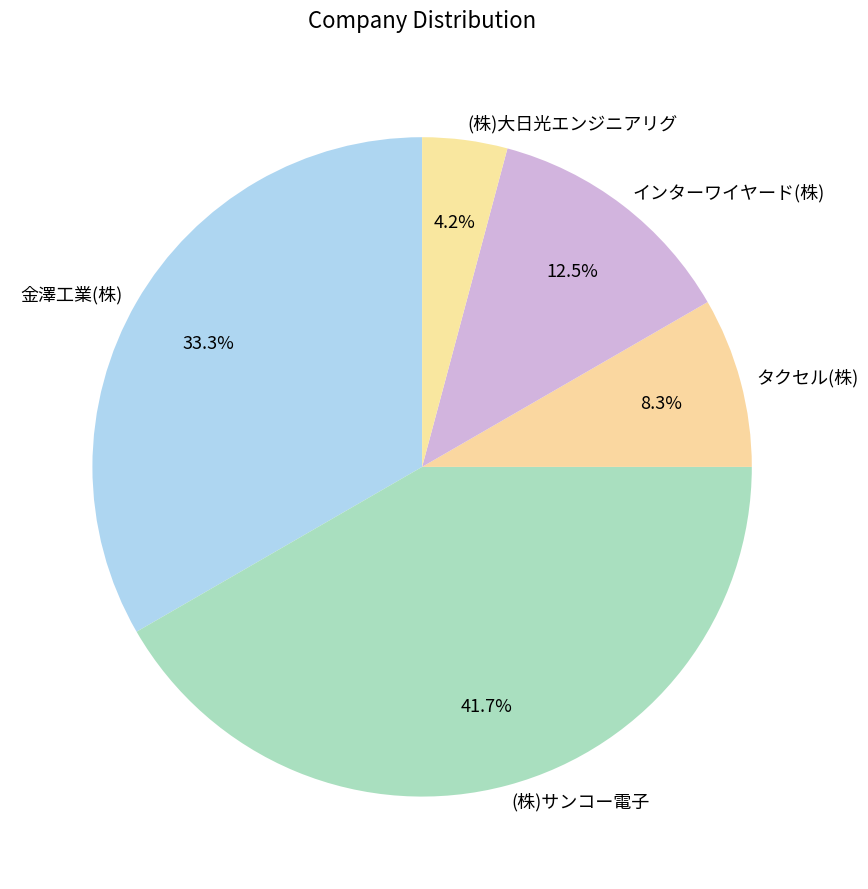

Rank the categories by value from lowest to highest.

(株)大日光エンジニアリグ, タクセル(株), インターワイヤード(株), 金澤工業(株), (株)サンコー電子